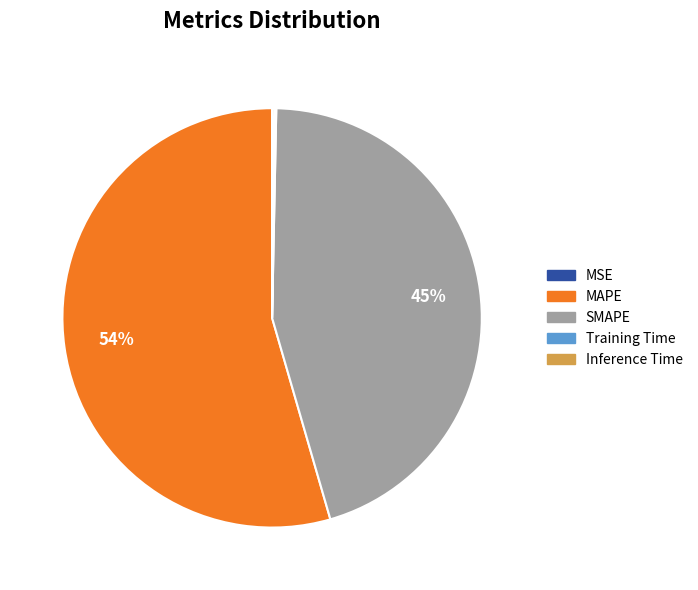

What is the majority slice?

MAPE